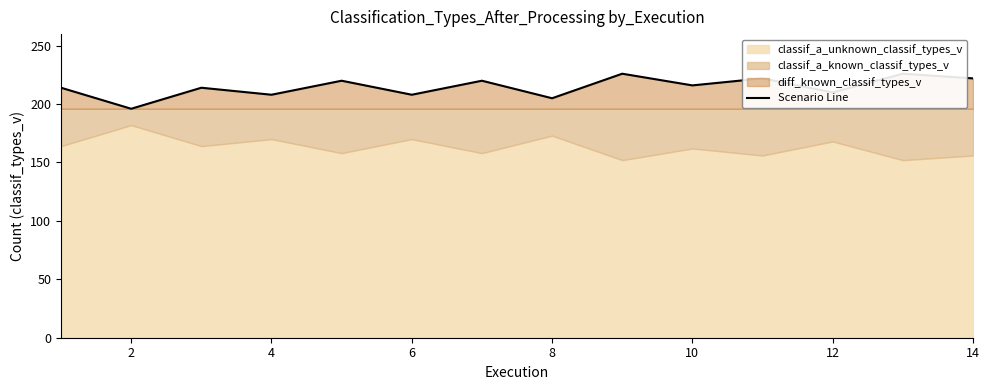

What is the maximum value shown in the chart?

226